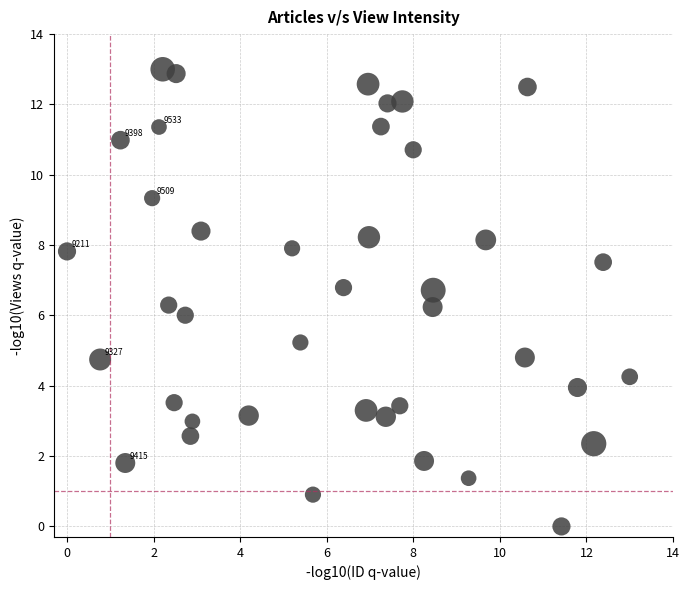

What is the range of X values (max minus min)?

13.0